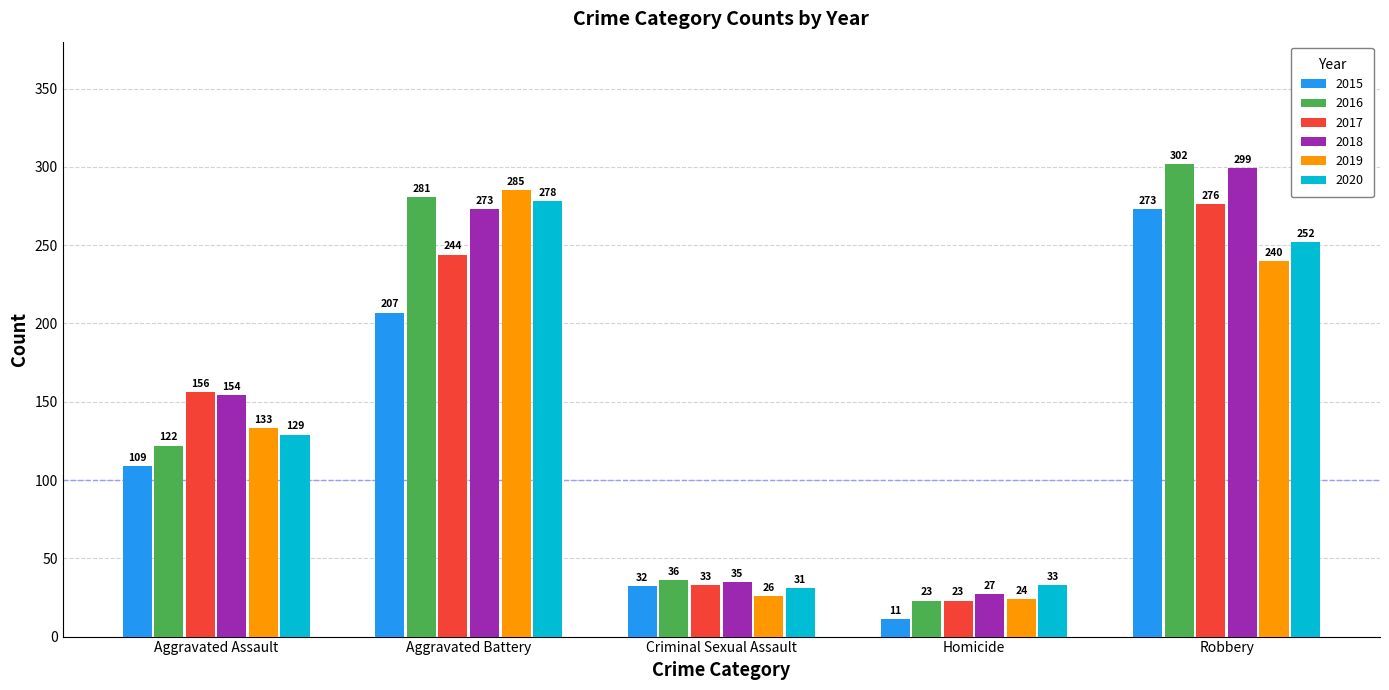

What is the difference between the maximum and second lowest values in the 2020 series?

245